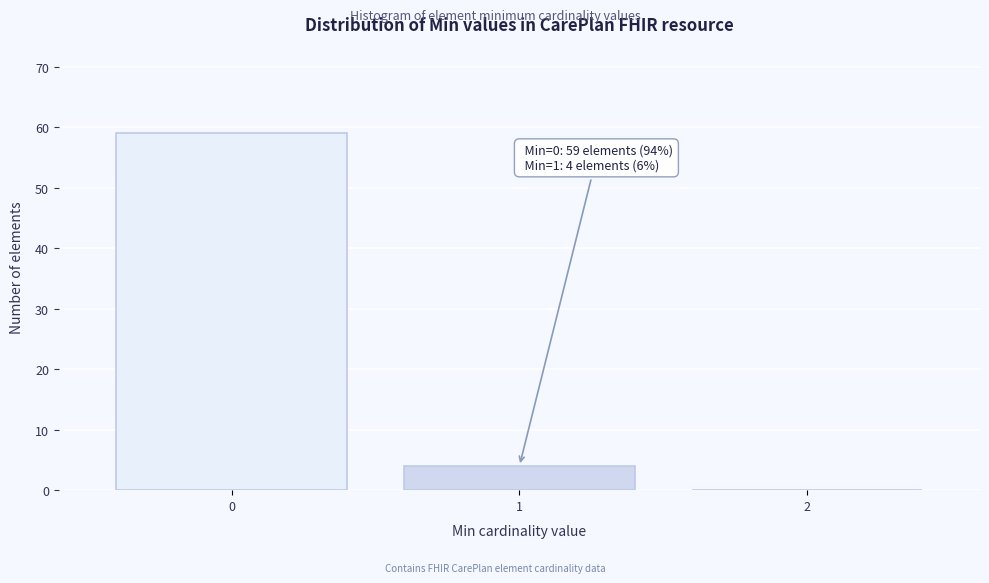

Reading left to right, transcribe all the data shown in this chart.

0=59	1=4	2=0